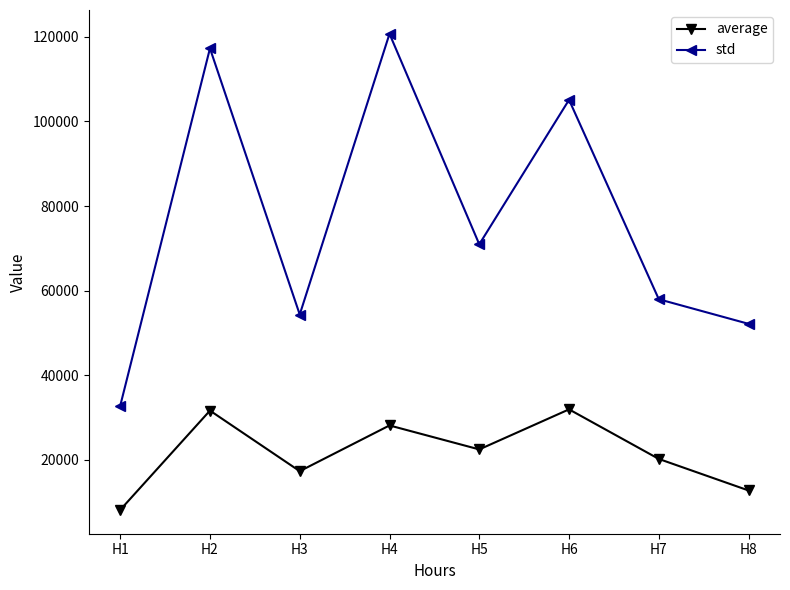

What is the difference between the second highest and minimum values in the std series?

84553.8